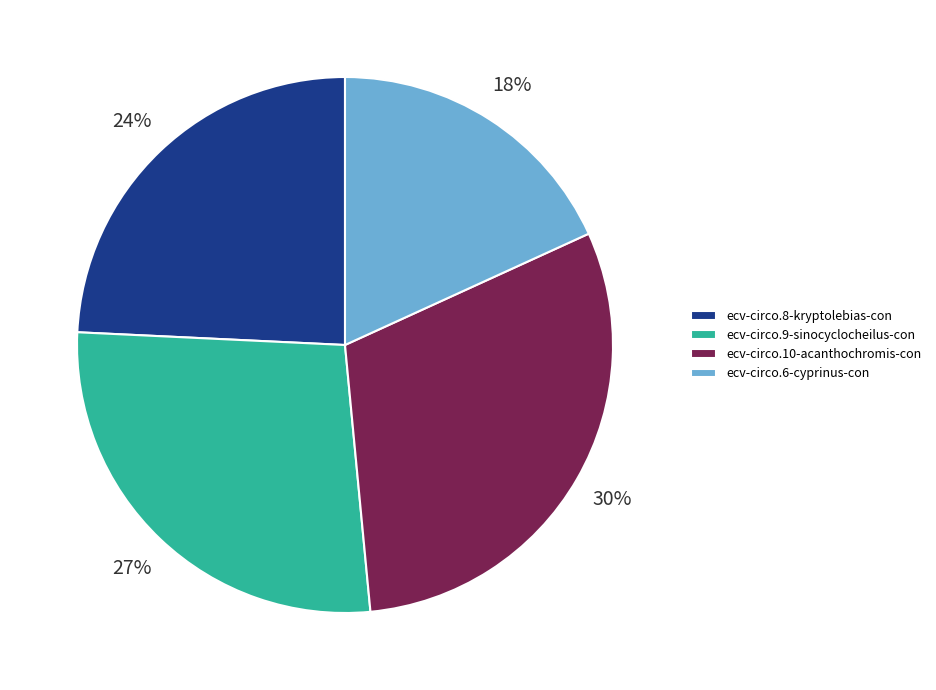

Do ecv-circo.6-cyprinus-con and ecv-circo.9-sinocyclocheilus-con together represent more than half of the pie?

No